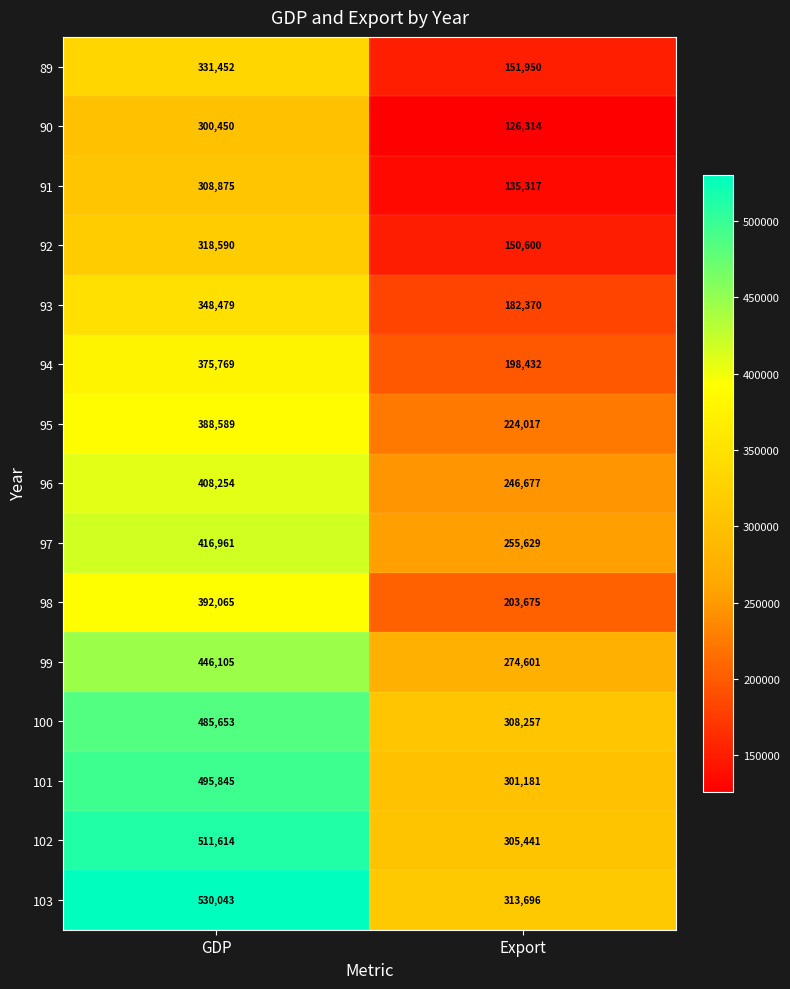

Read the 97 value at Export.

255629